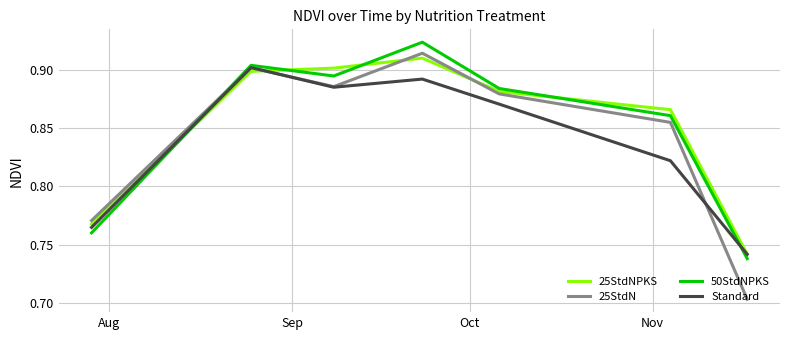

Which series has the largest range (max minus min)?

25StdN